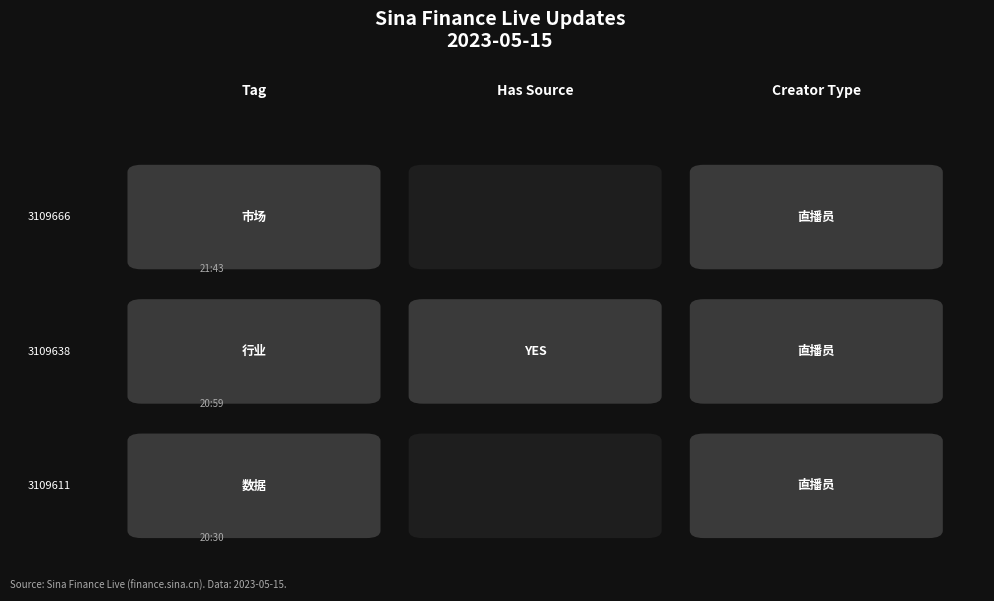

How many data points does each series have?

3